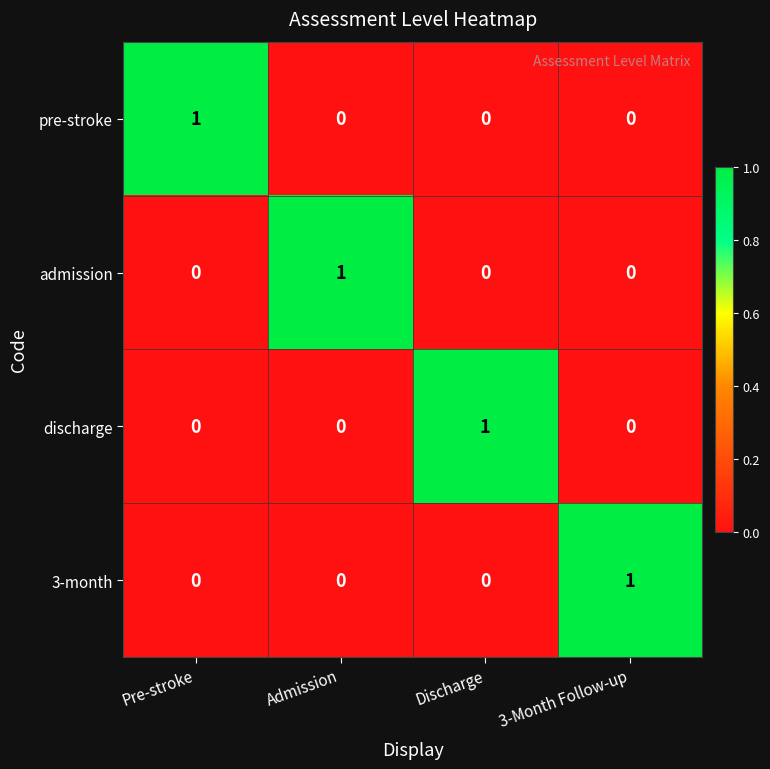

Is it true that discharge equals 1 at Discharge?

True